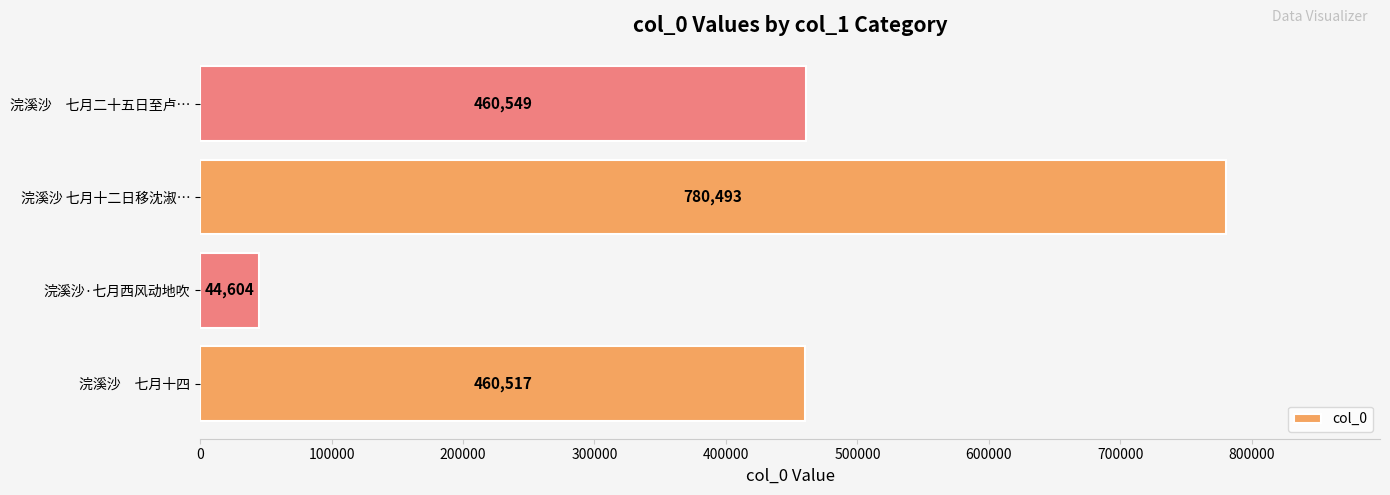

Rank the categories by value from lowest to highest.

浣溪沙·七月西风动地吹, 浣溪沙　七月十四, 浣溪沙　七月二十五日至卢…, 浣溪沙 七月十二日移沈淑…